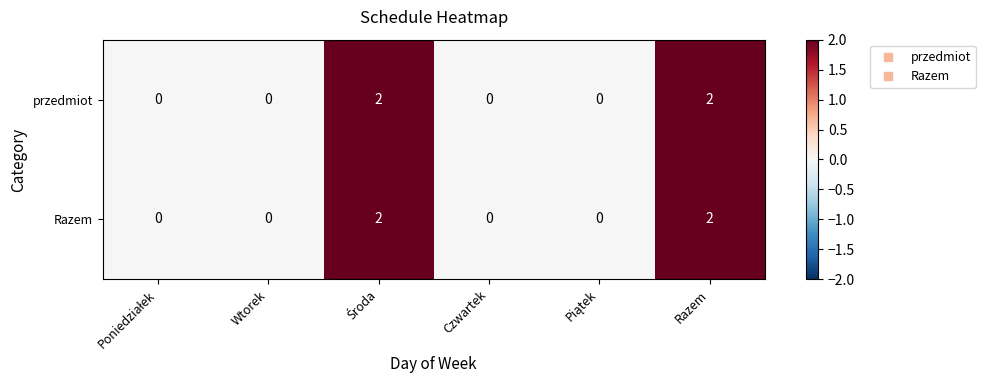

How many data points in przedmiot are above 0?

2